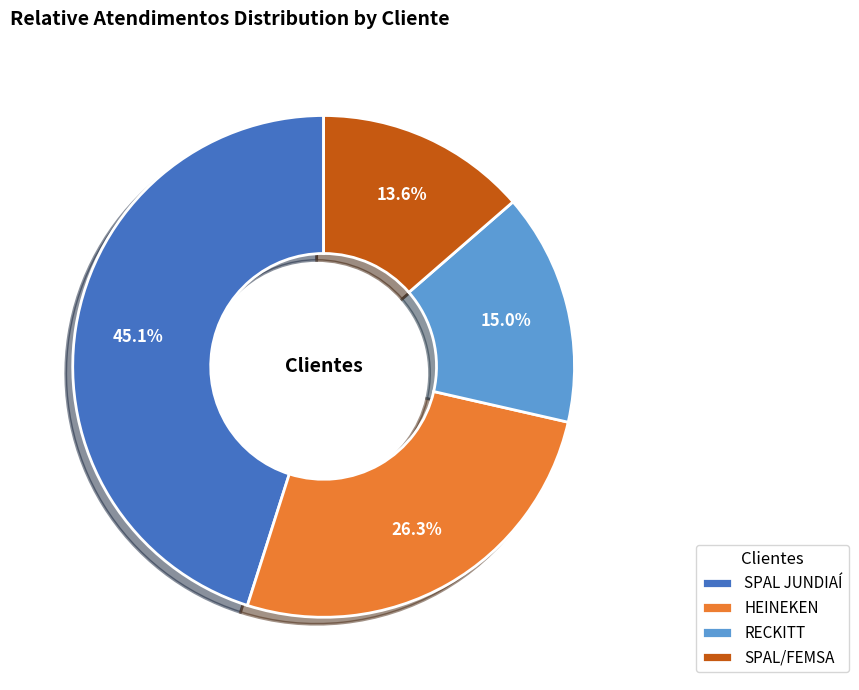

Does RECKITT represent more than half of the total?

No